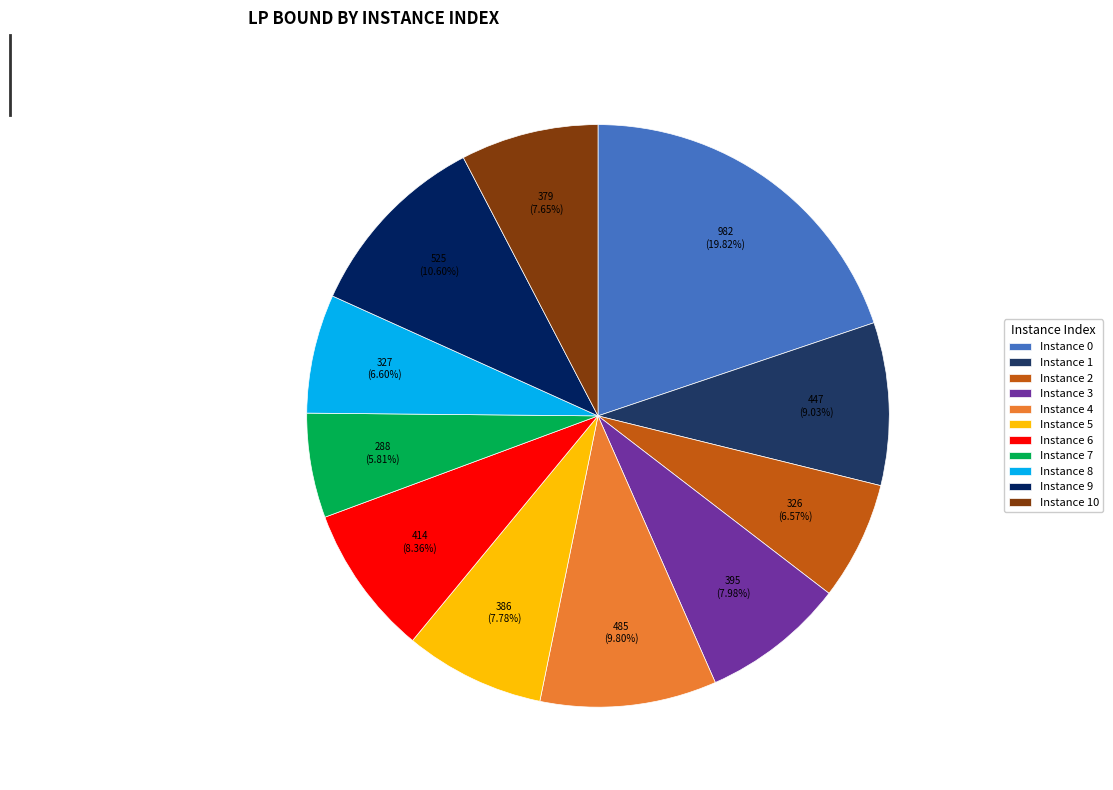

Count the number of slices in the pie.

11